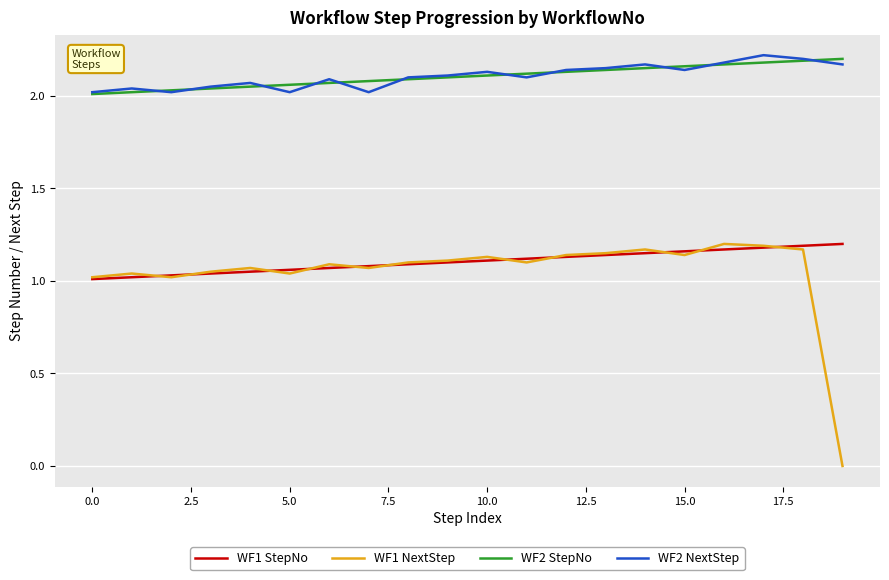

What is the difference between the maximum and second lowest values in the WF2 NextStep series?

0.2